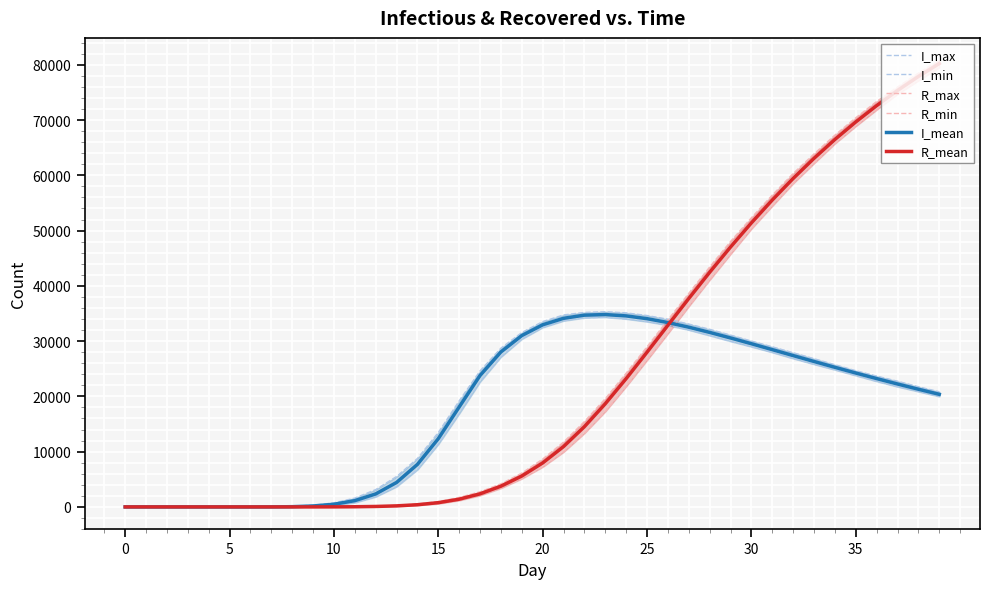

At how many categories does at least one series exceed 56554?

8